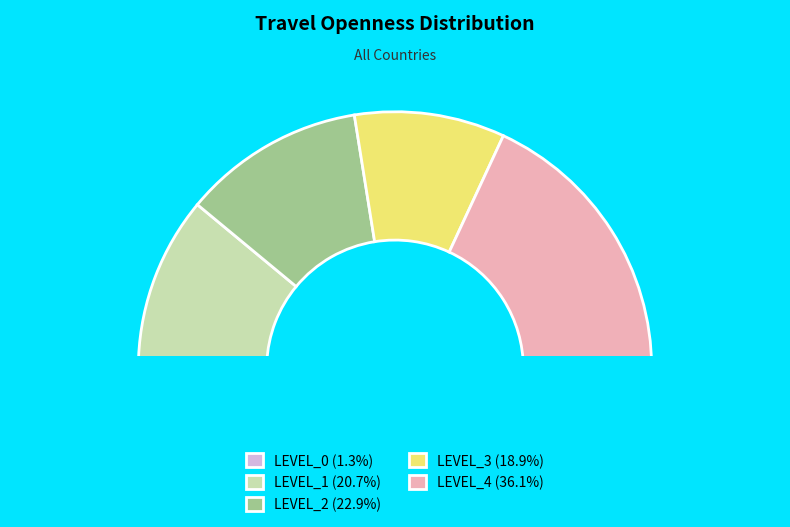

How many segments does this pie chart have?

5